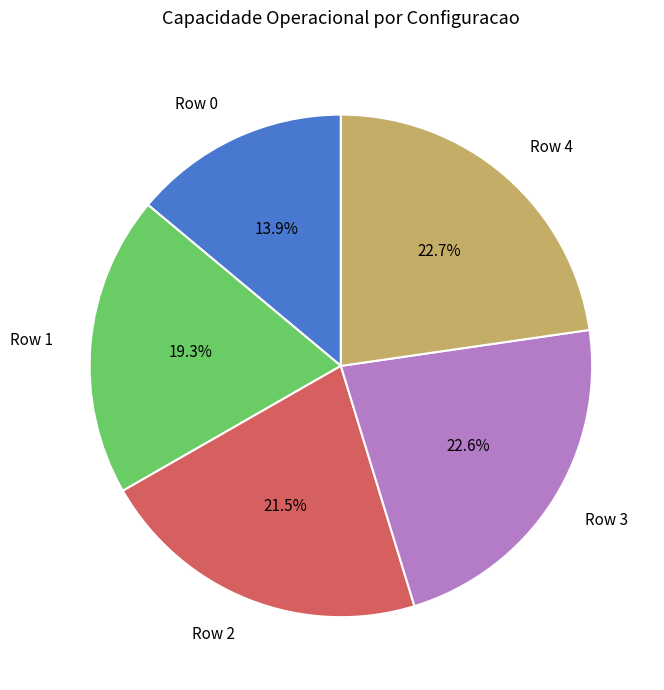

The Row 2 slice represents 11% of the pie. True or false?

False